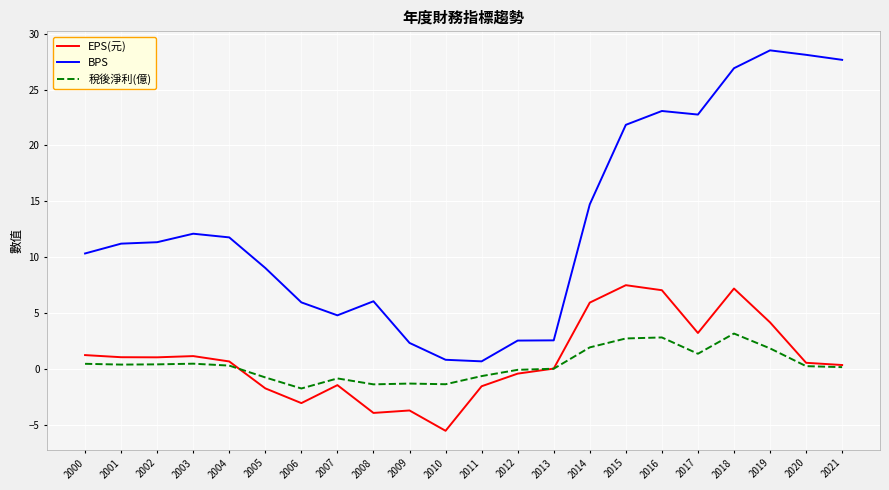

Is it true that EPS(元) equals -1.1 at 2006?

False